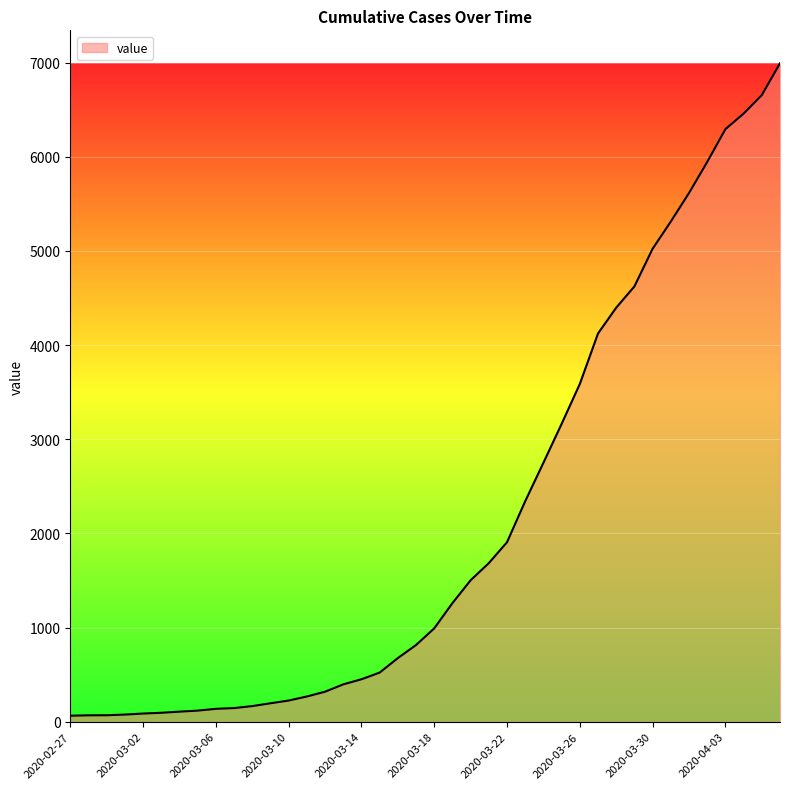

What is the difference between the maximum and minimum values?

6930